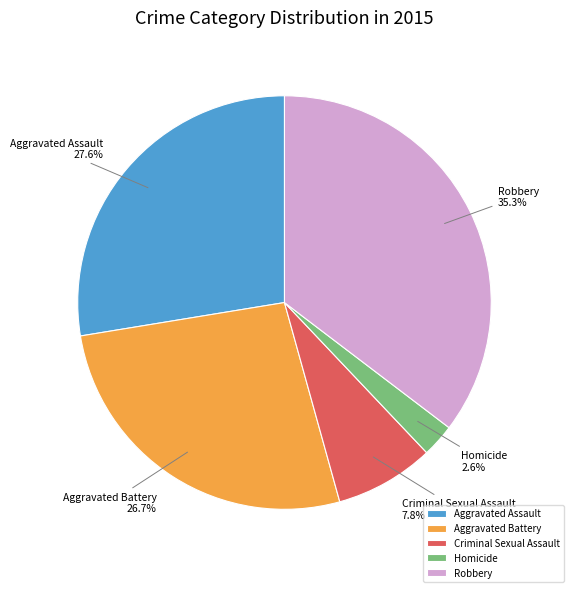

How many slices are in this pie chart?

5